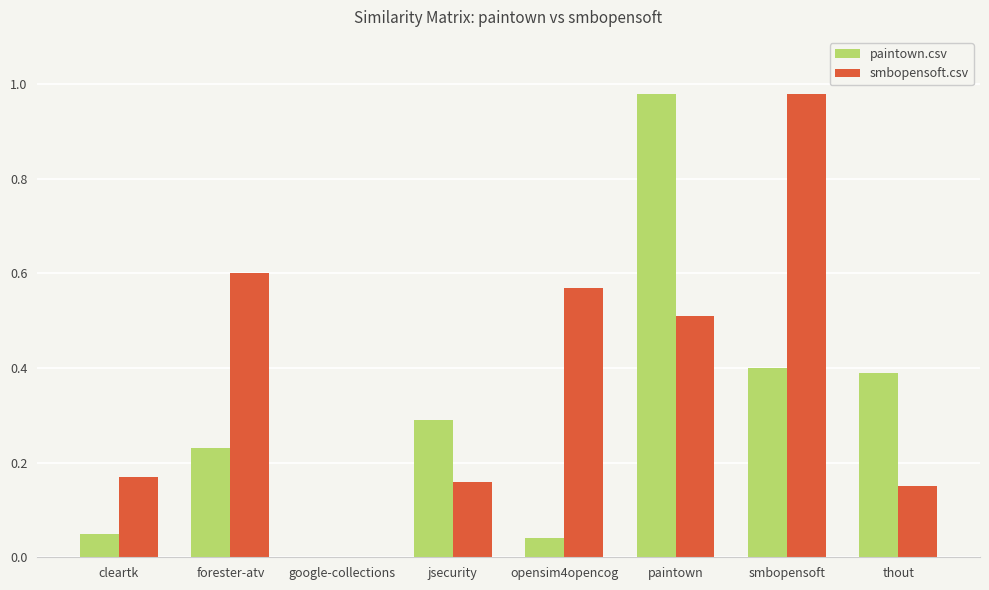

At which category is the sum across all series the highest?

paintown